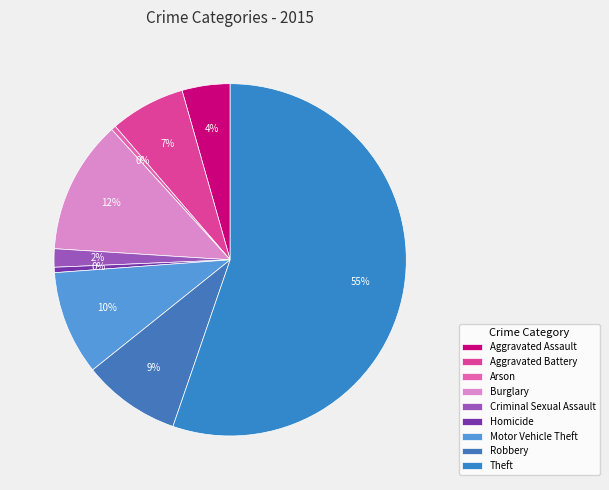

What is the ratio of the value at Criminal Sexual Assault to the value at Burglary?

0.1